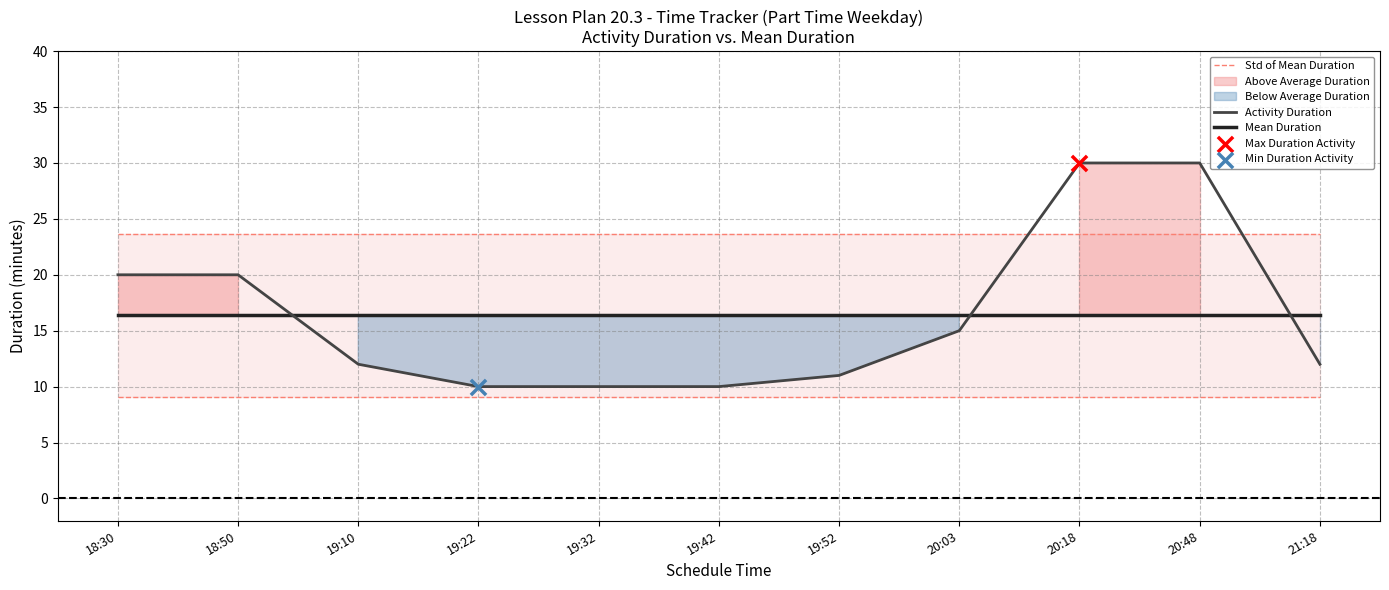

What is the total value across all series at 19:22?

50.0